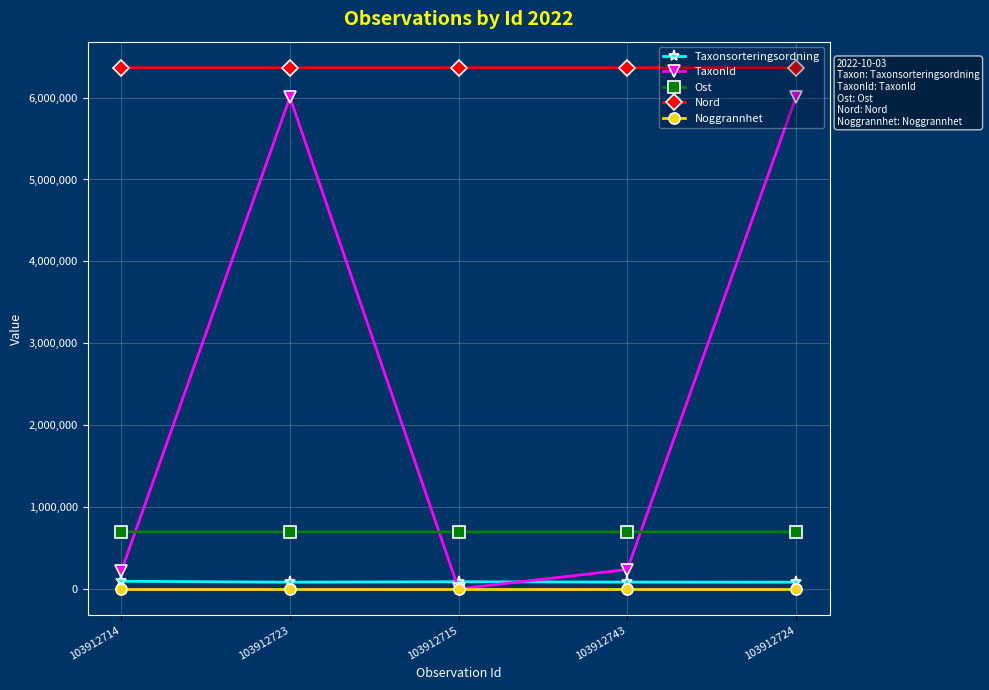

At which label is Ost closest to 699368?

103912714